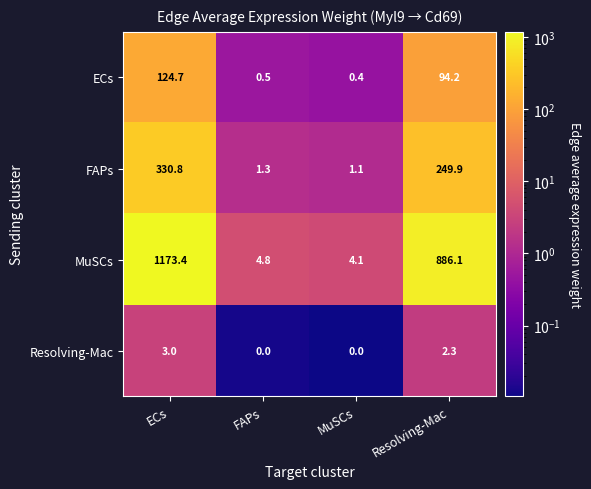

Rank the series by their maximum value, from lowest to highest.

Resolving-Mac, ECs, FAPs, MuSCs